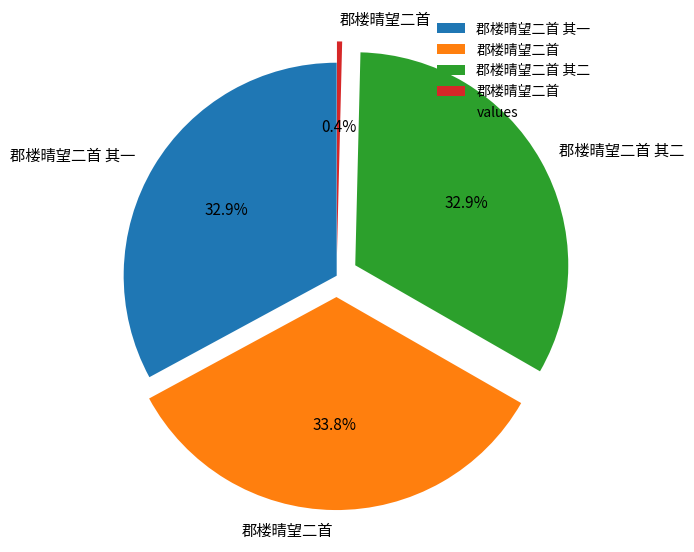

Is there any slice that represents more than half of the pie?

No